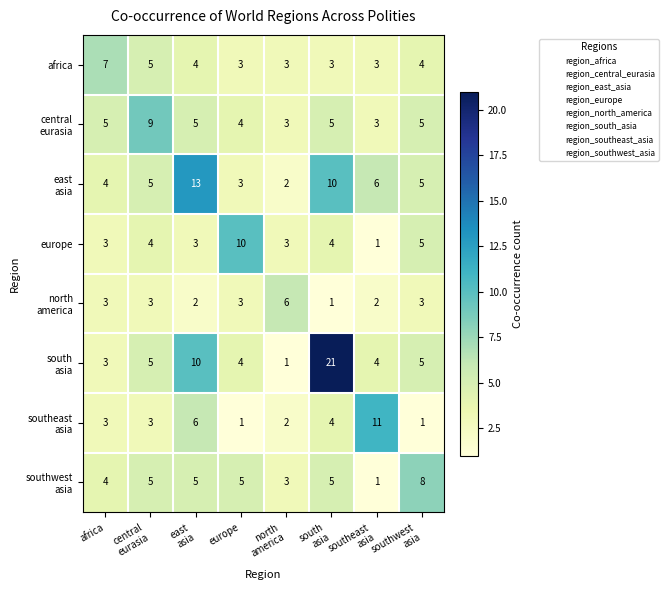

What is the maximum value shown in the chart?

21